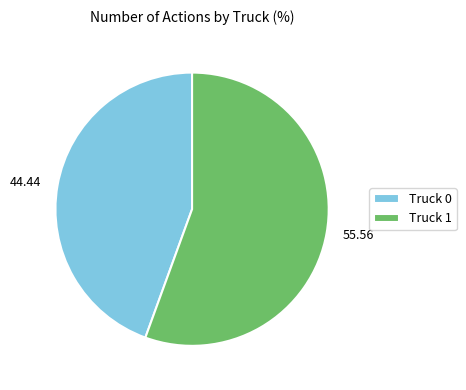

Count the number of slices in the pie.

2